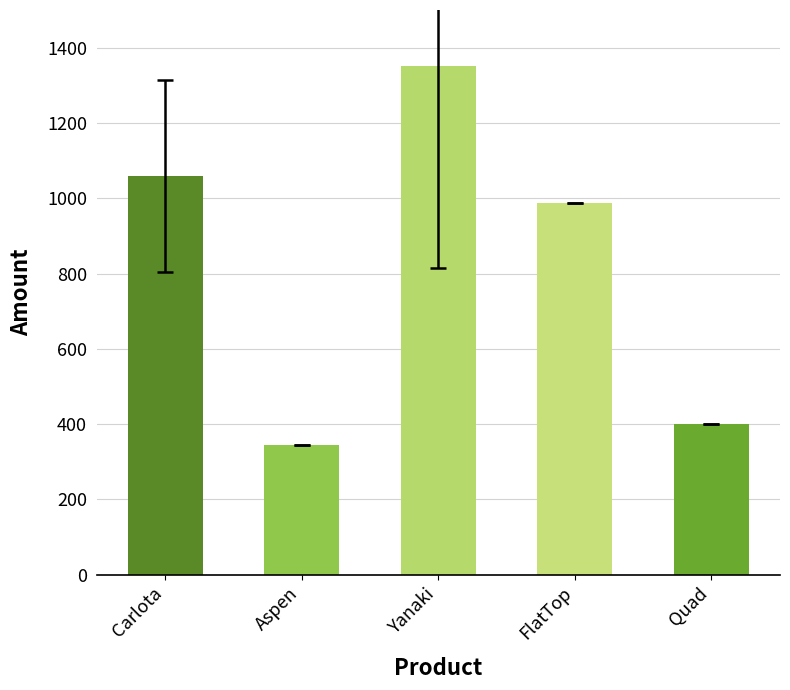

At which label is the value closest to 848?

FlatTop